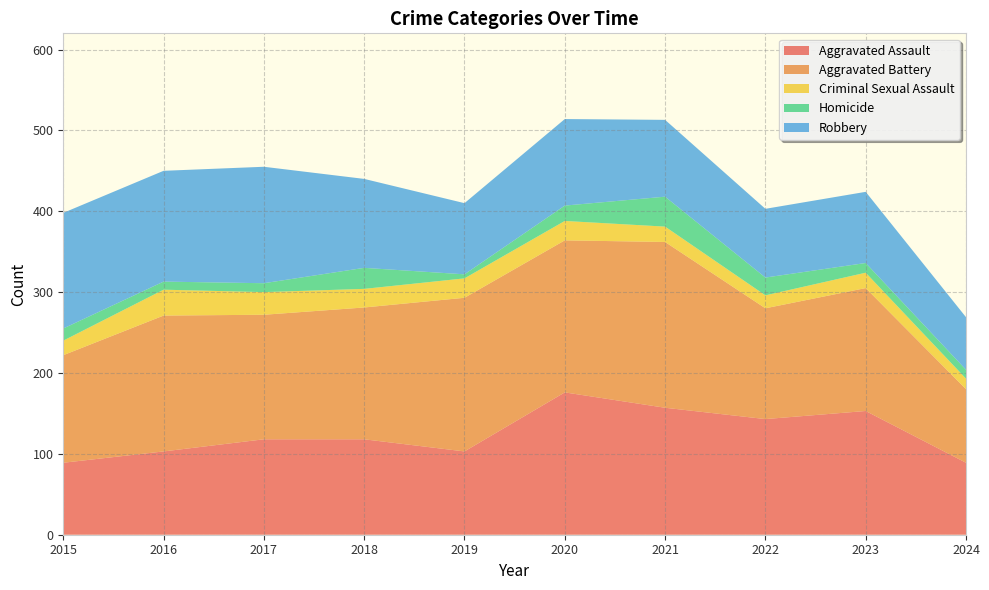

Reading right to left, transcribe all the data shown in this chart.

Aggravated Assault: 89	153	143	157	176	103	118	118	103	89
Aggravated Battery: 91	152	137	205	188	190	163	154	168	133
Criminal Sexual Assault: 13	19	16	19	24	24	23	28	32	18
Homicide: 11	12	22	37	19	5	26	11	10	15
Robbery: 65	88	85	95	107	88	110	144	137	143